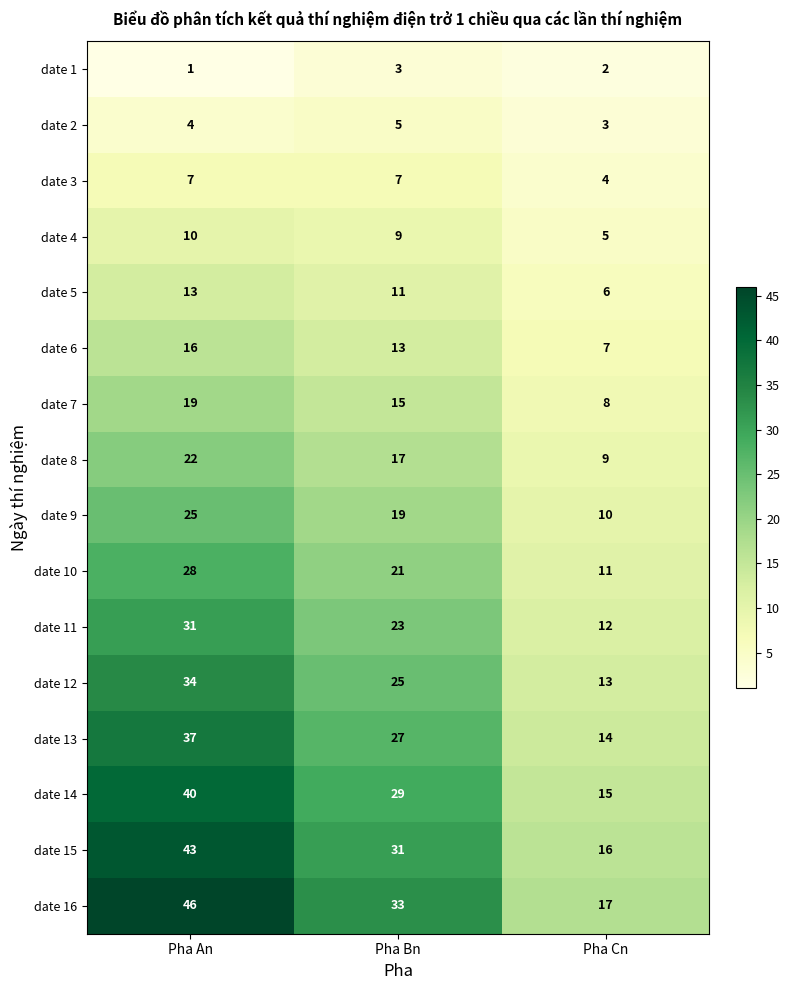

List the series in order of their peak value, highest first.

date 16, date 15, date 14, date 13, date 12, date 11, date 10, date 9, date 8, date 7, date 6, date 5, date 4, date 3, date 2, date 1